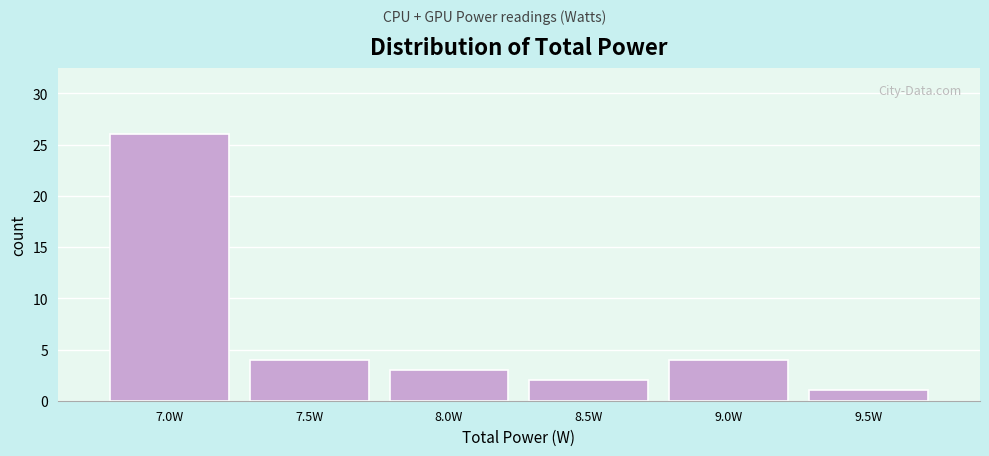

Reading left to right, transcribe all the data shown in this chart.

26	4	3	2	4	1